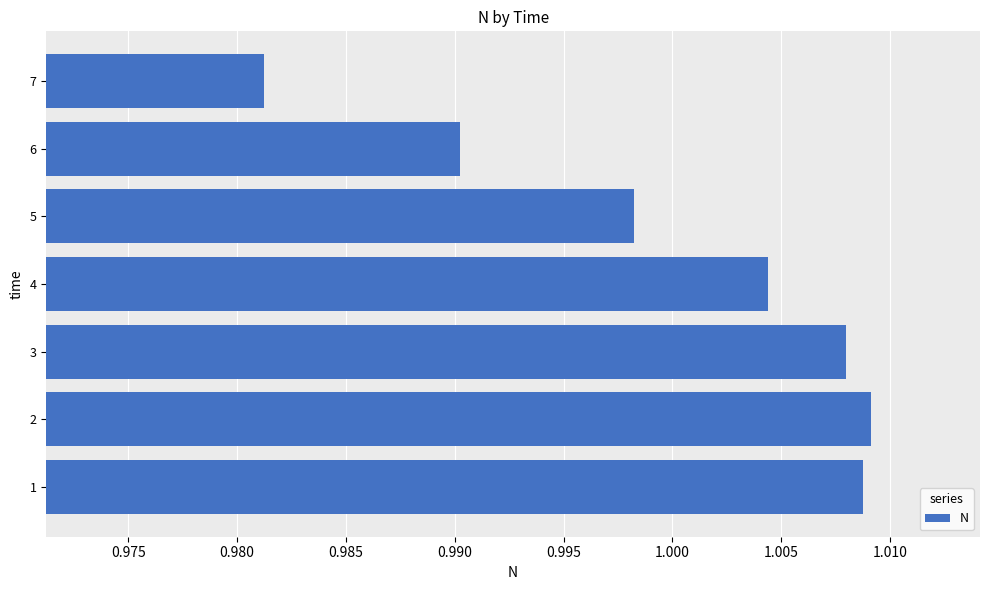

The chart shows a value of 0.4 at 6. True or false?

False